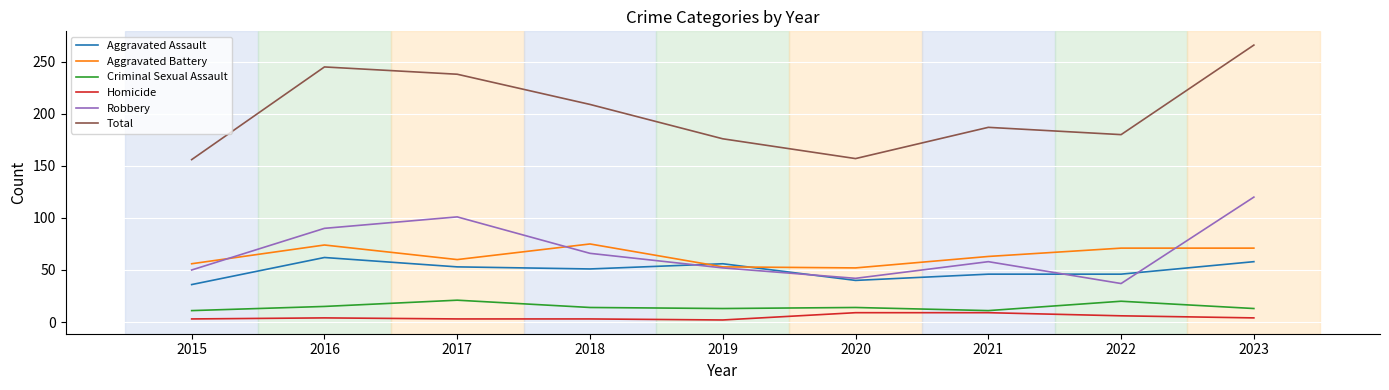

At which category is the sum across all series the highest?

2023